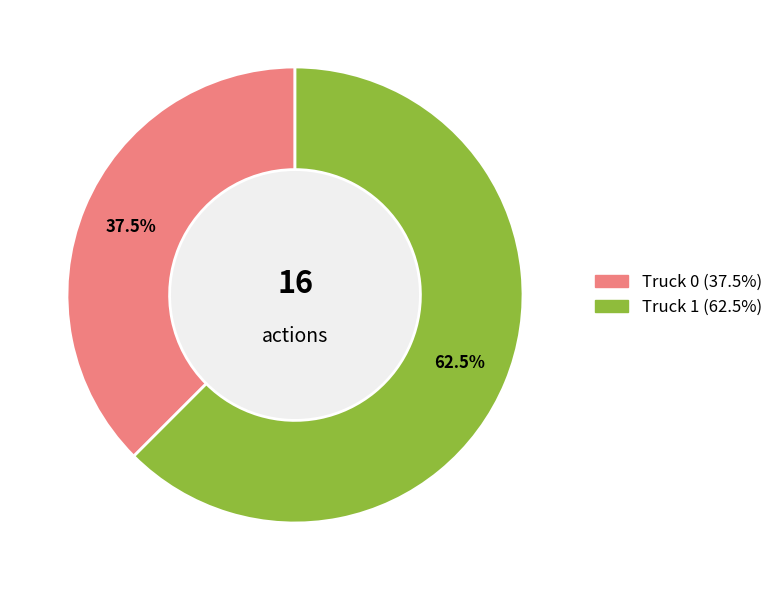

How many segments does this pie chart have?

2